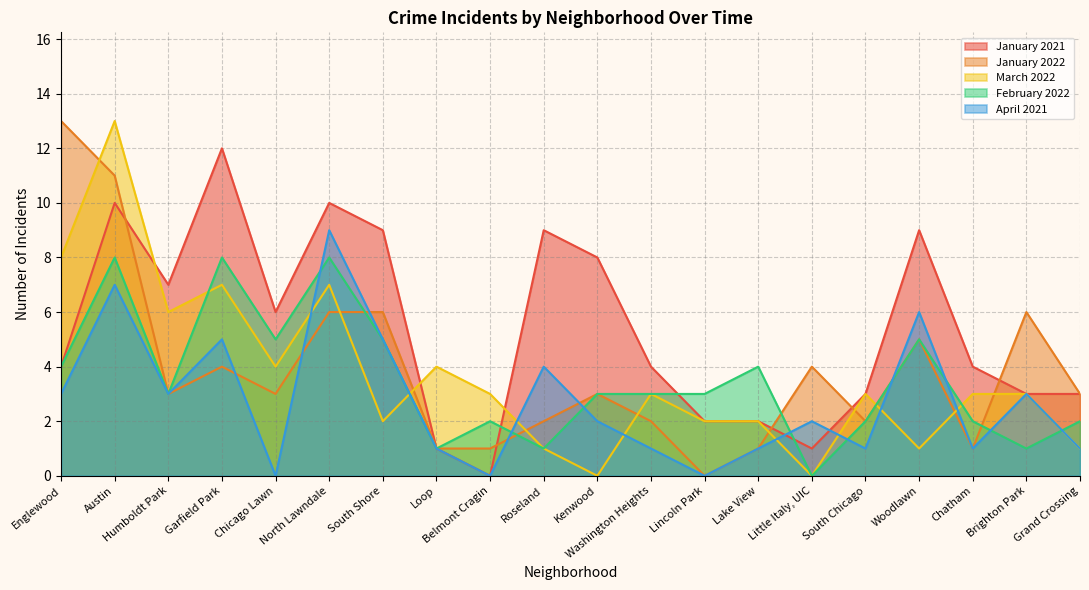

Rank the series by their maximum value, from highest to lowest.

January 2022, March 2022, January 2021, April 2021, February 2022